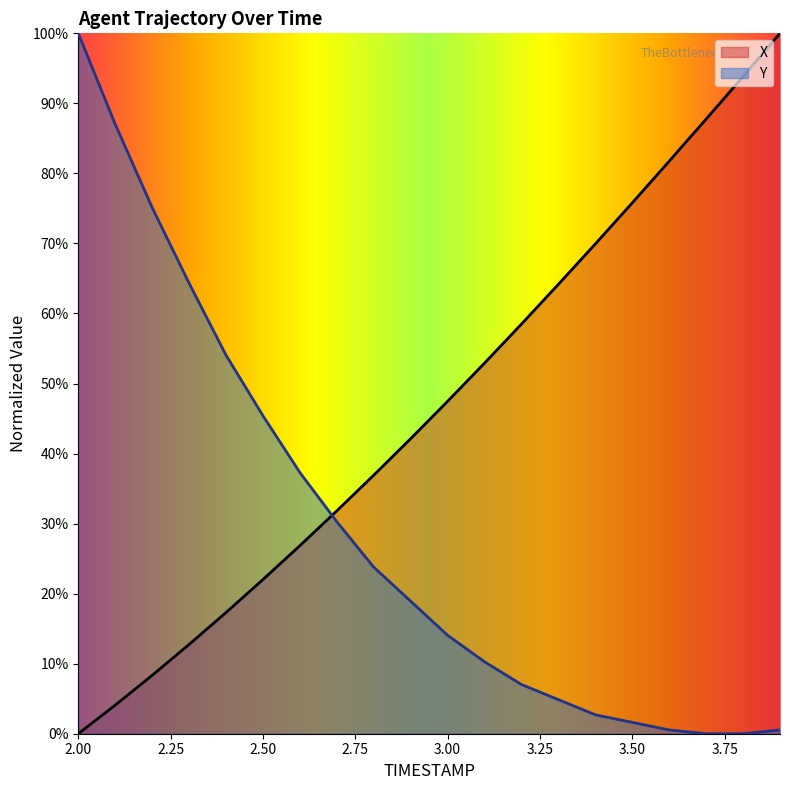

True or false: Y has a value of 0.0 at 3.6.

True